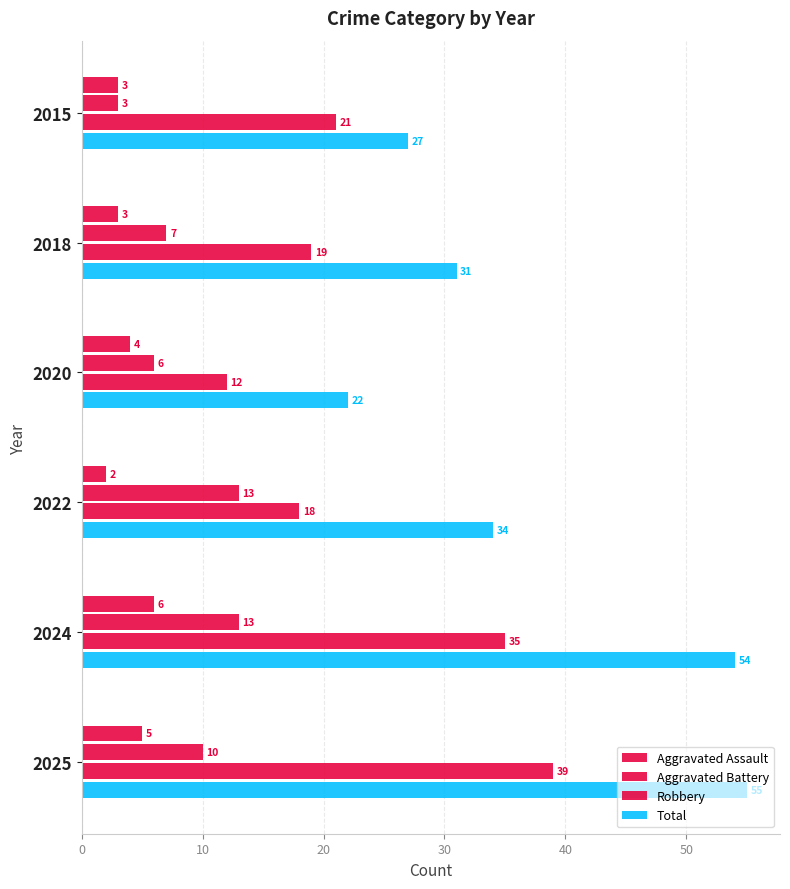

What is the value of the Aggravated Battery bar at the 5th from the left?

13